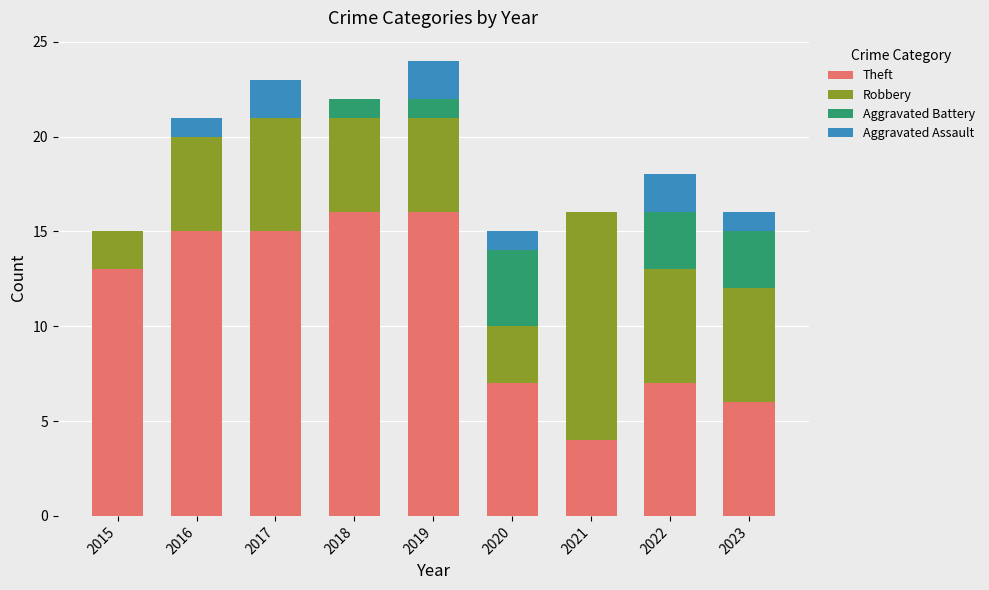

What is the highest value of the Theft series?

16